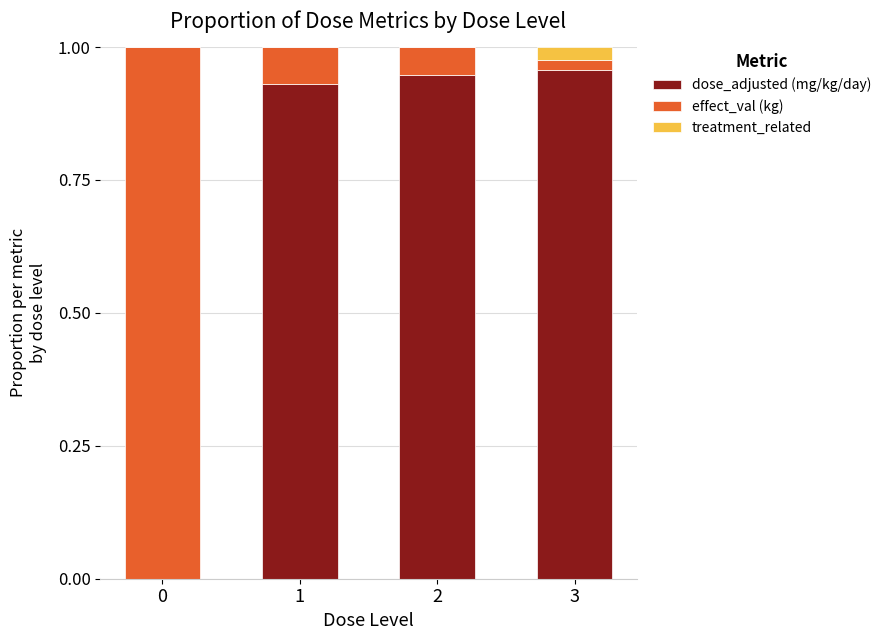

What are all the series names shown in the legend?

dose_adjusted (mg/kg/day), effect_val (kg), treatment_related